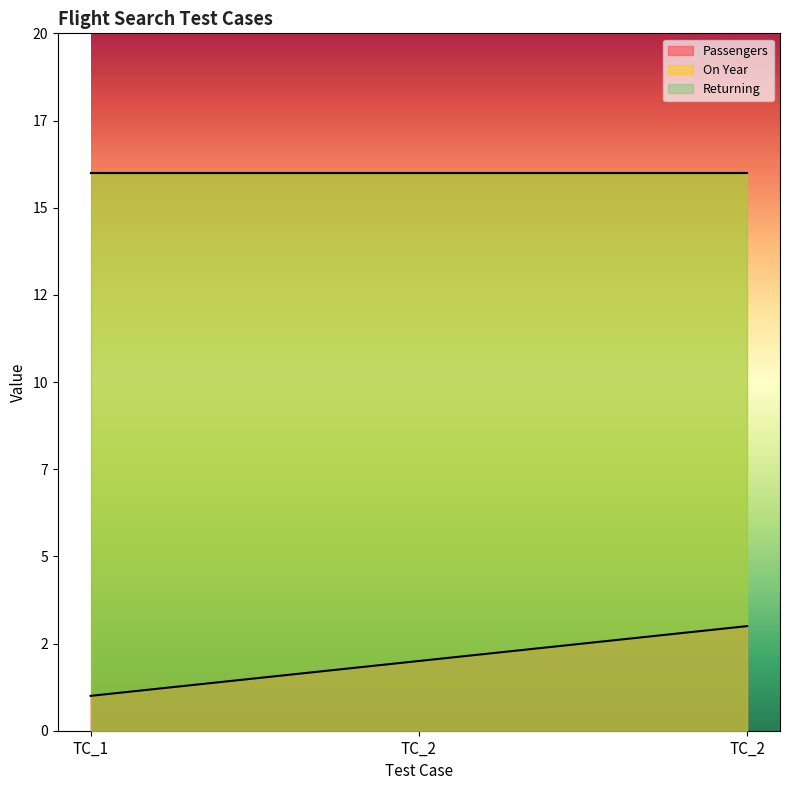

At which label is Passengers closest to 2?

TC_2